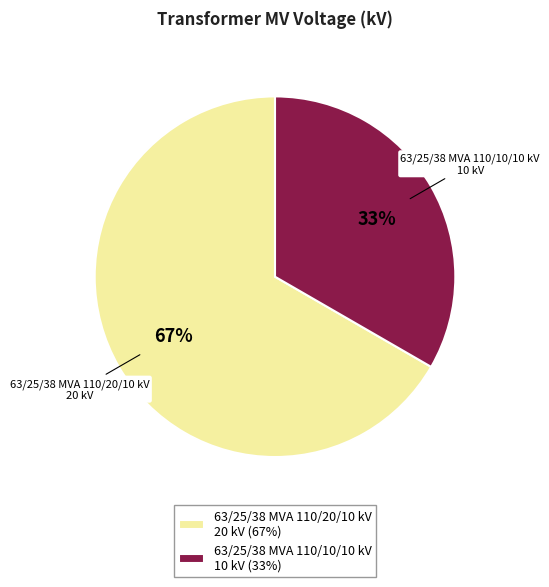

How many slices are in this pie chart?

2